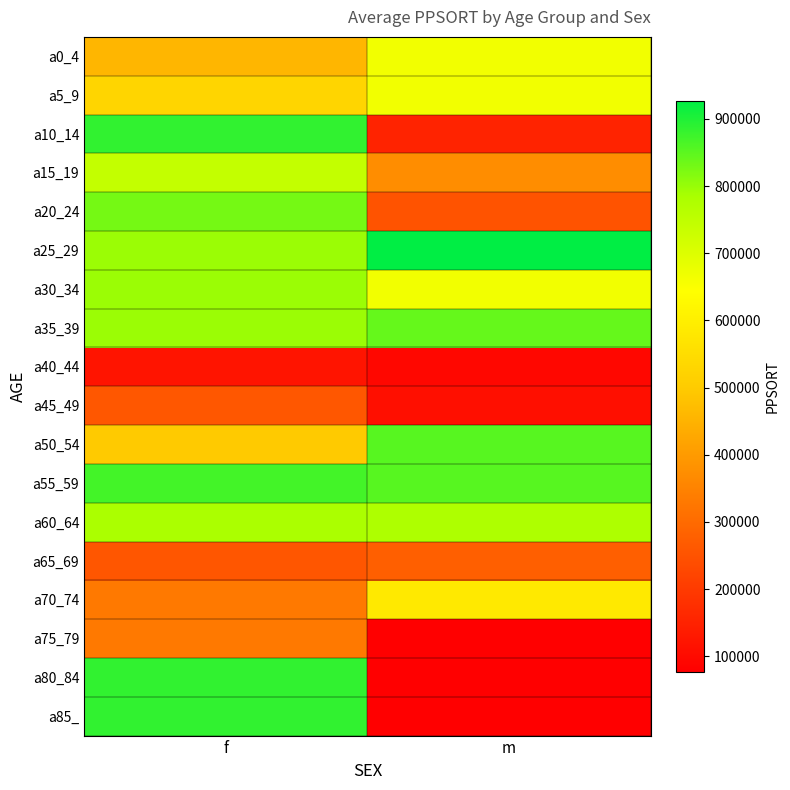

Count the number of data series in this chart.

18